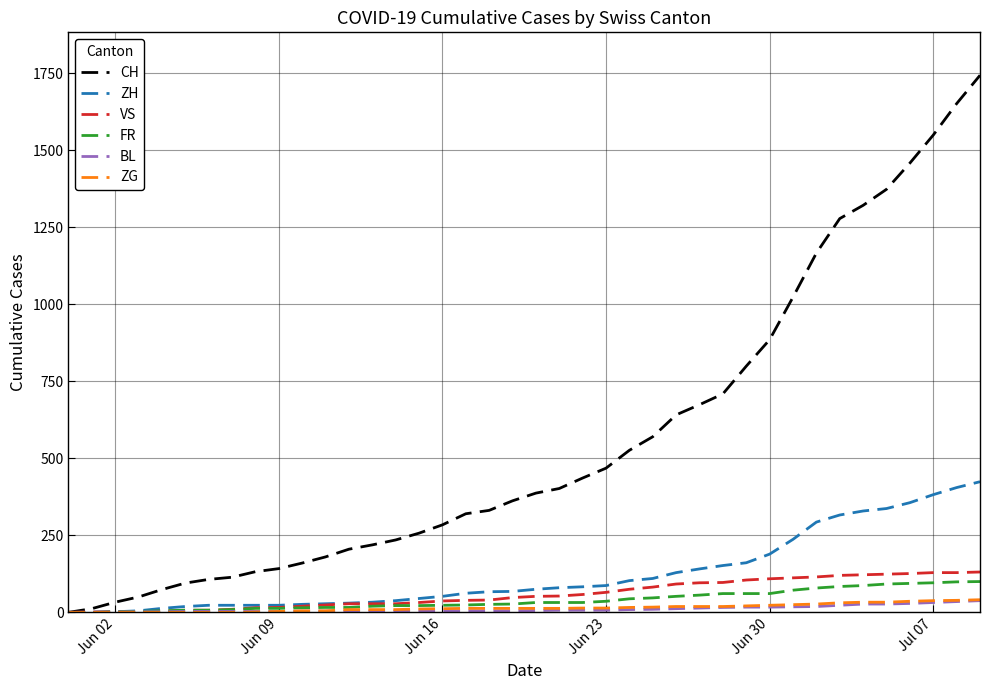

Which series has the largest total across all categories?

CH